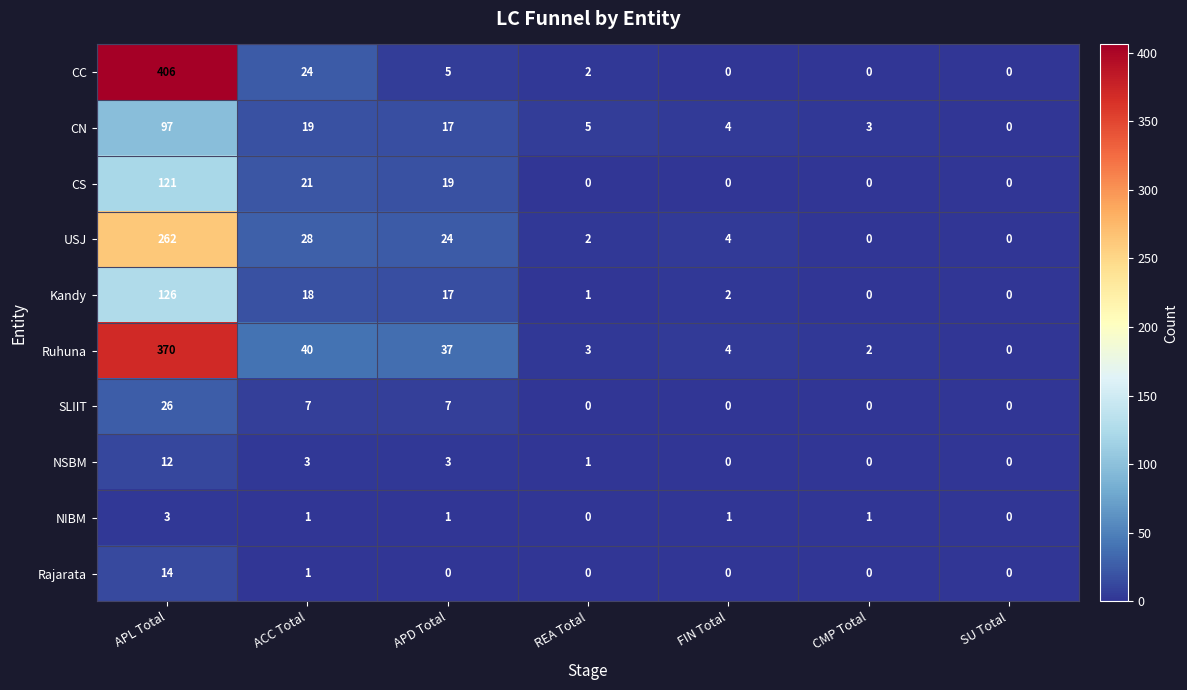

Which series has the largest range (max minus min)?

CC